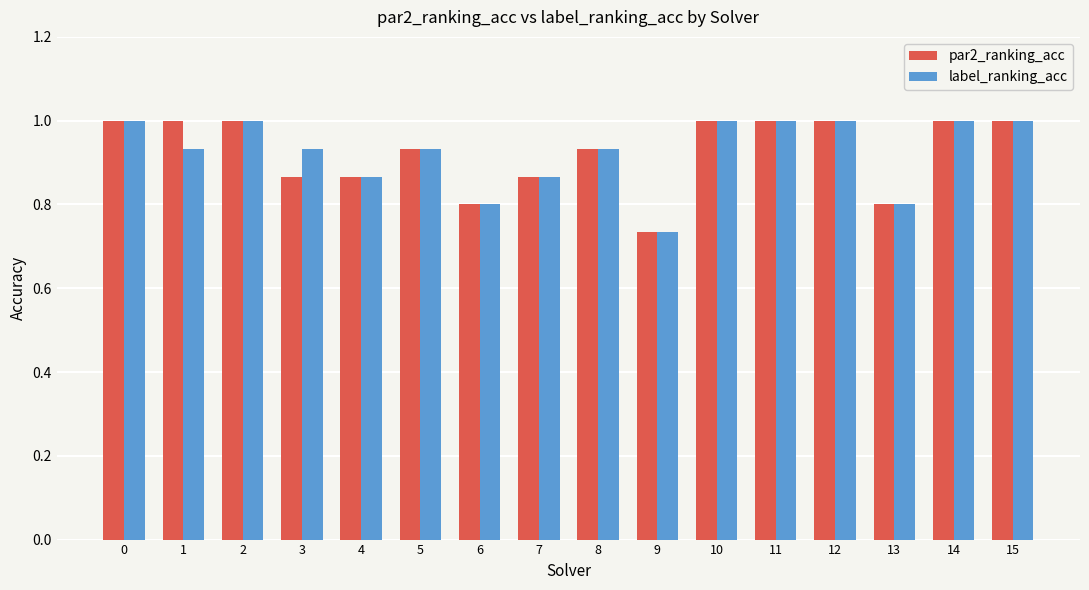

Which category has the lowest value in the label_ranking_acc series?

9